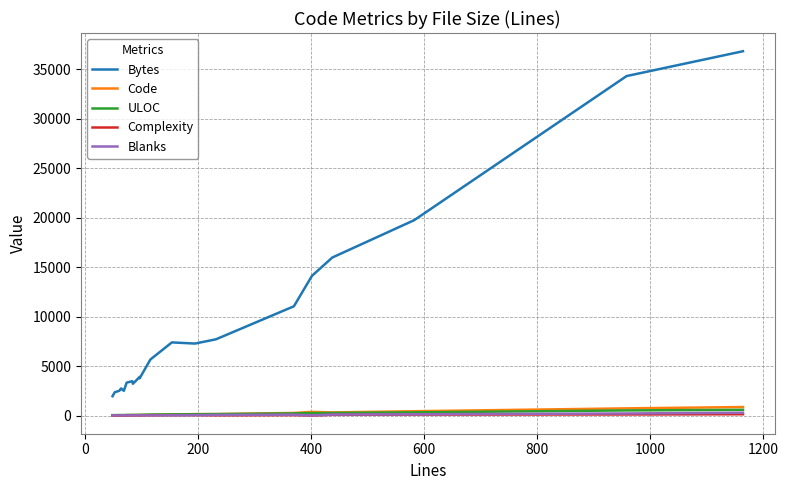

The value of Blanks at 600 is 17. True or false?

False